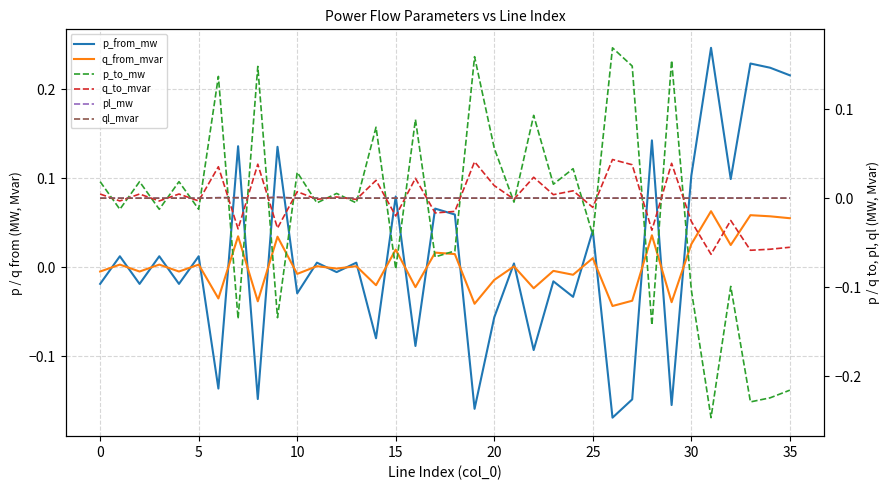

True or false: ql_mvar and p_to_mw intersect in this chart.

True